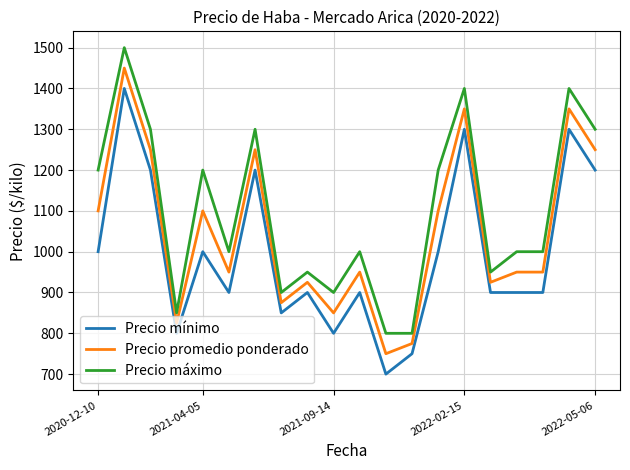

What is the maximum value shown in the chart?

1500